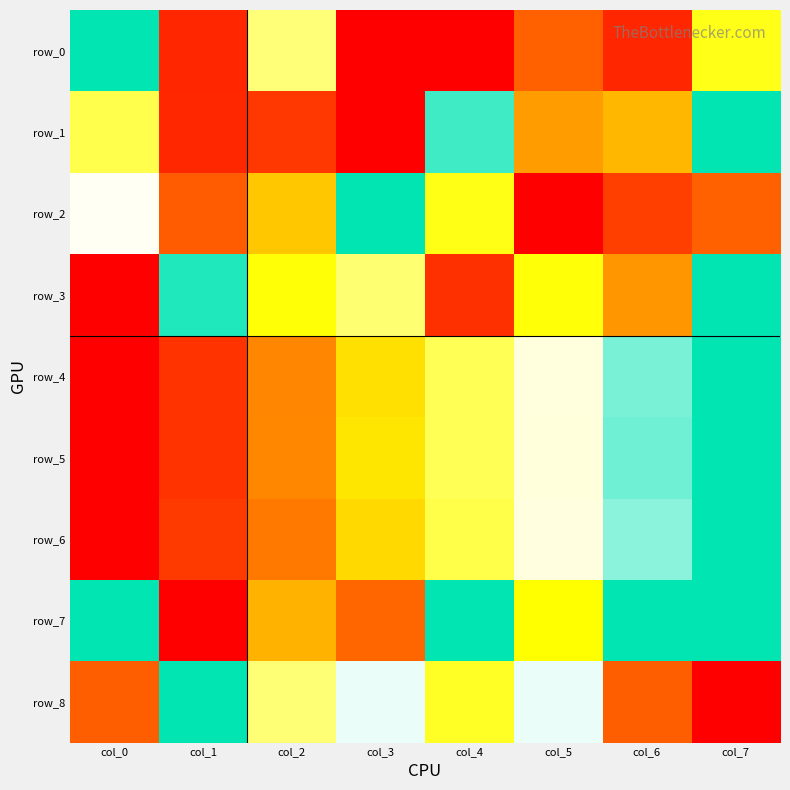

Which series has the largest total across all categories?

row_7